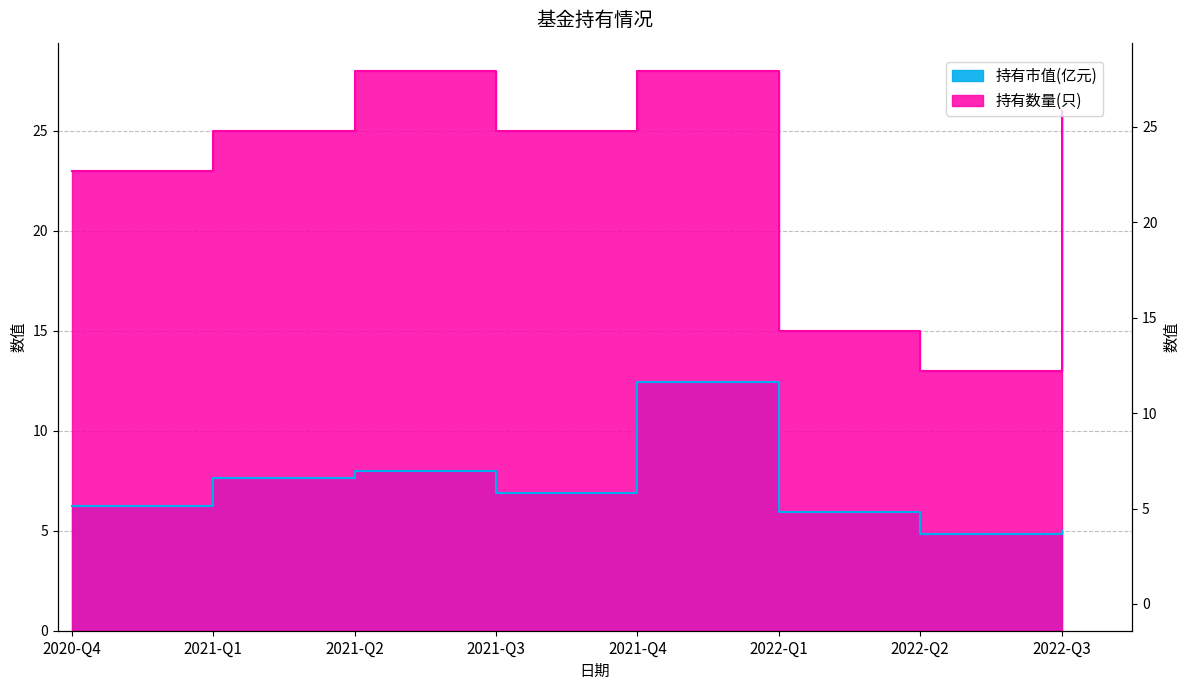

True or false: 持有数量(只) and 持有市值(亿元) cross at least once.

False